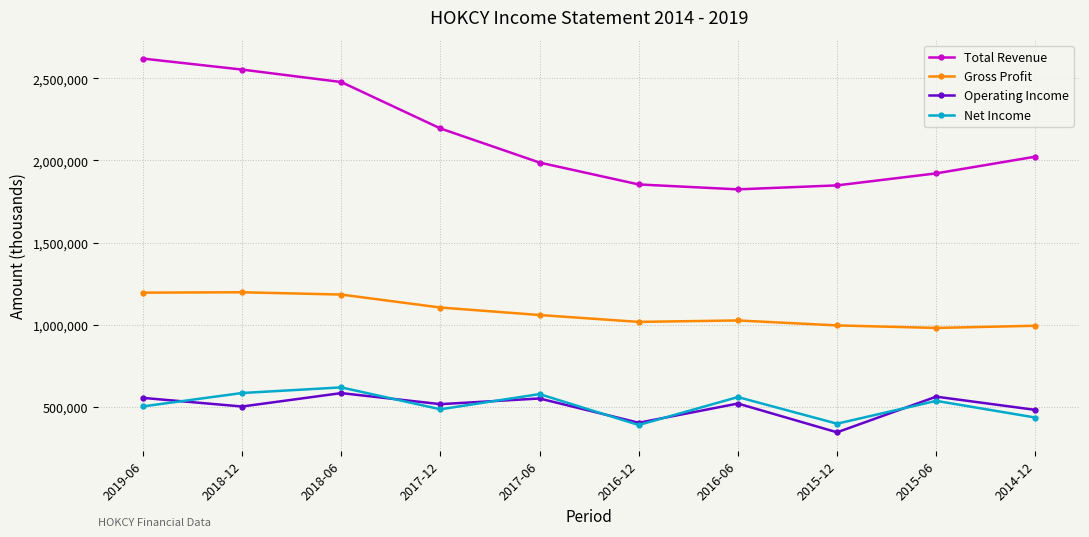

What is the label of the 9th point from the left?

2015-06